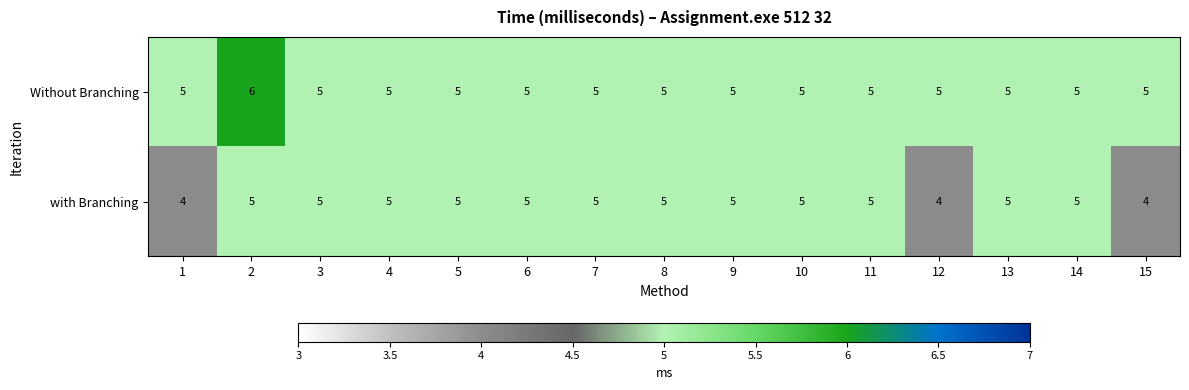

The value of with Branching at 14 is 5. True or false?

True